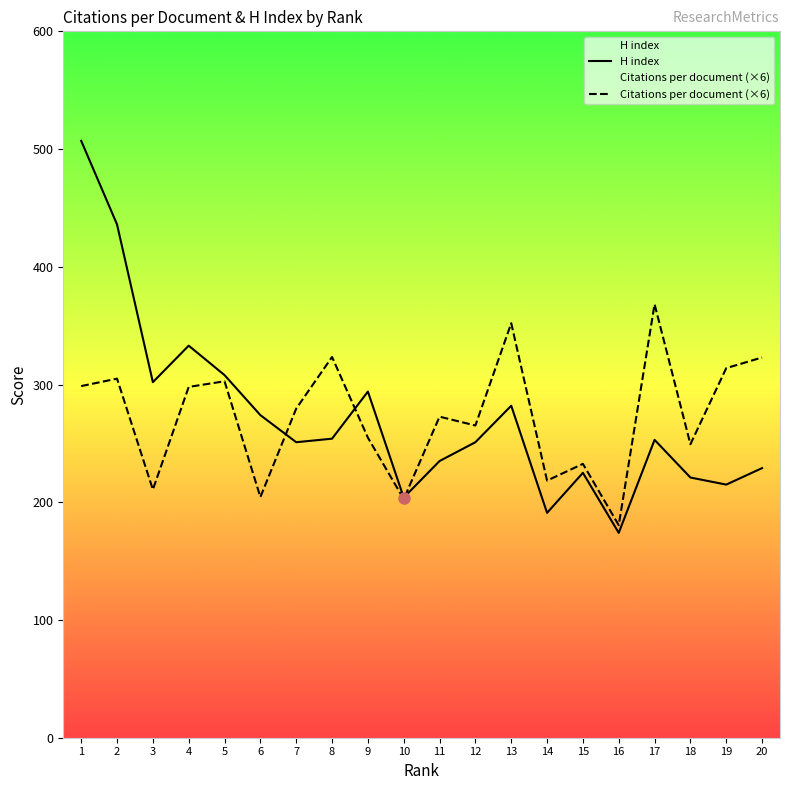

At how many categories does at least one series exceed 387?

2